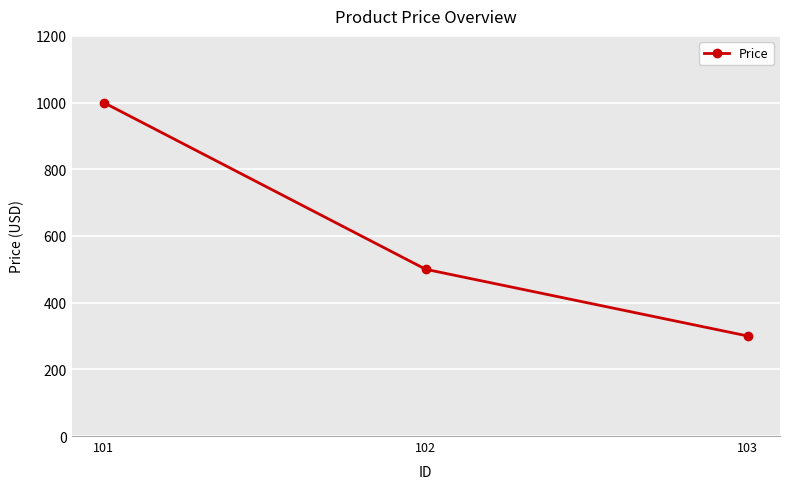

What is the smallest value displayed?

300.0